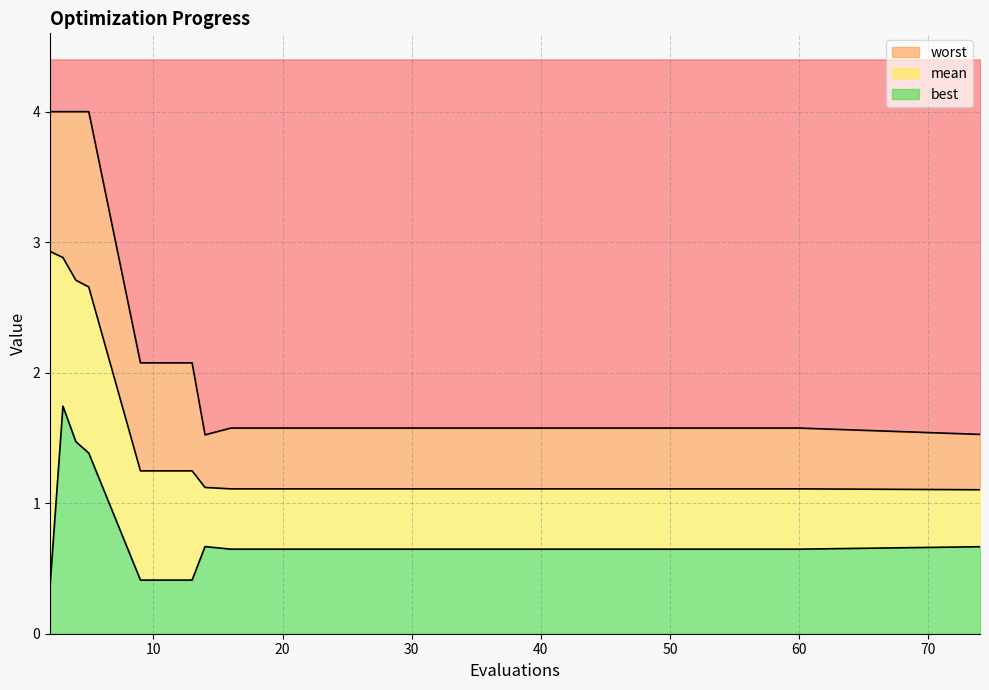

Rank the categories by best value from lowest to highest.

2, 9, 13, 16, 20, 24, 28, 32, 36, 40, 44, 48, 52, 56, 60, 74, 14, 5, 4, 3